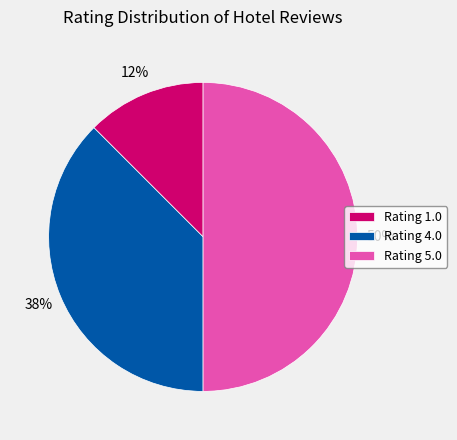

Which has a higher value, Rating 5.0 or Rating 1.0?

Rating 5.0